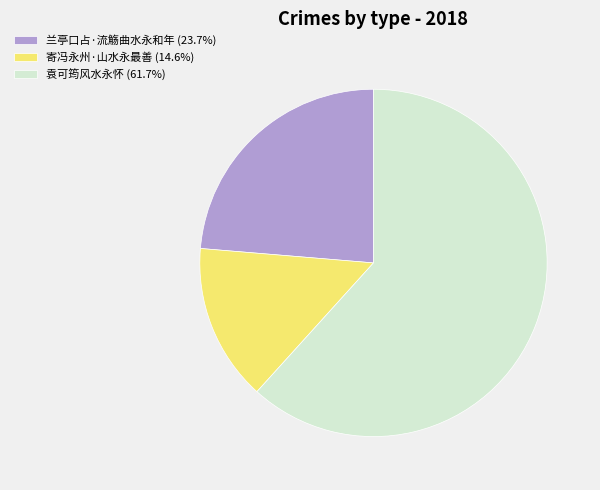

Between 兰亭口占·流觞曲水永和年 and 袁可筠风水永怀, which is larger?

袁可筠风水永怀